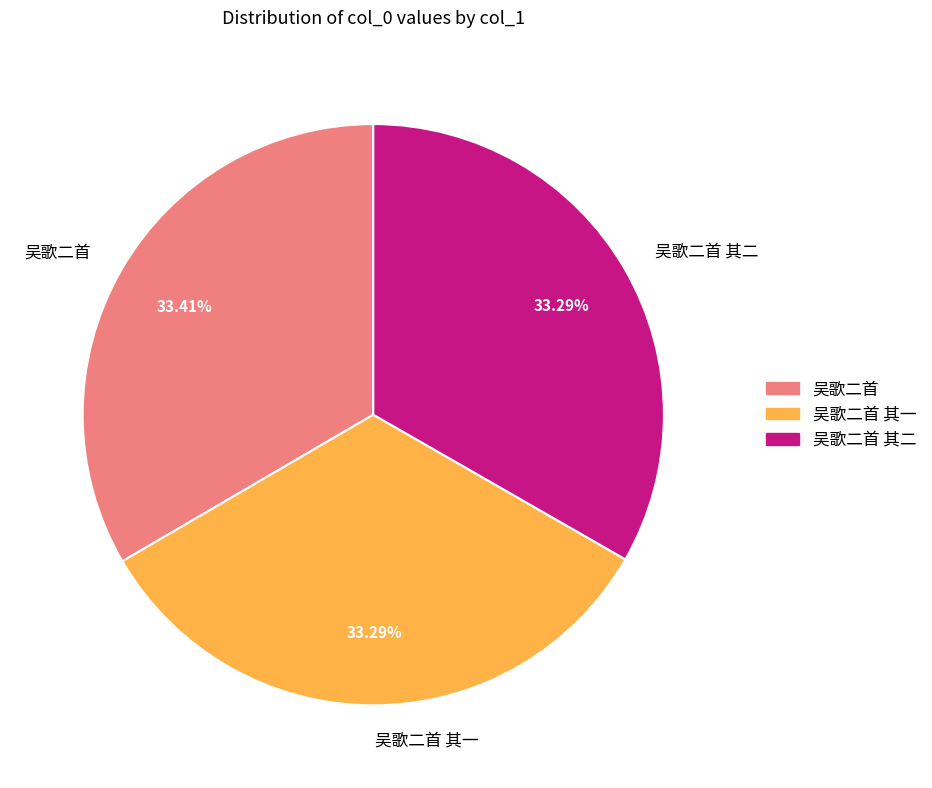

Does 吴歌二首 account for over 50% of the chart?

No